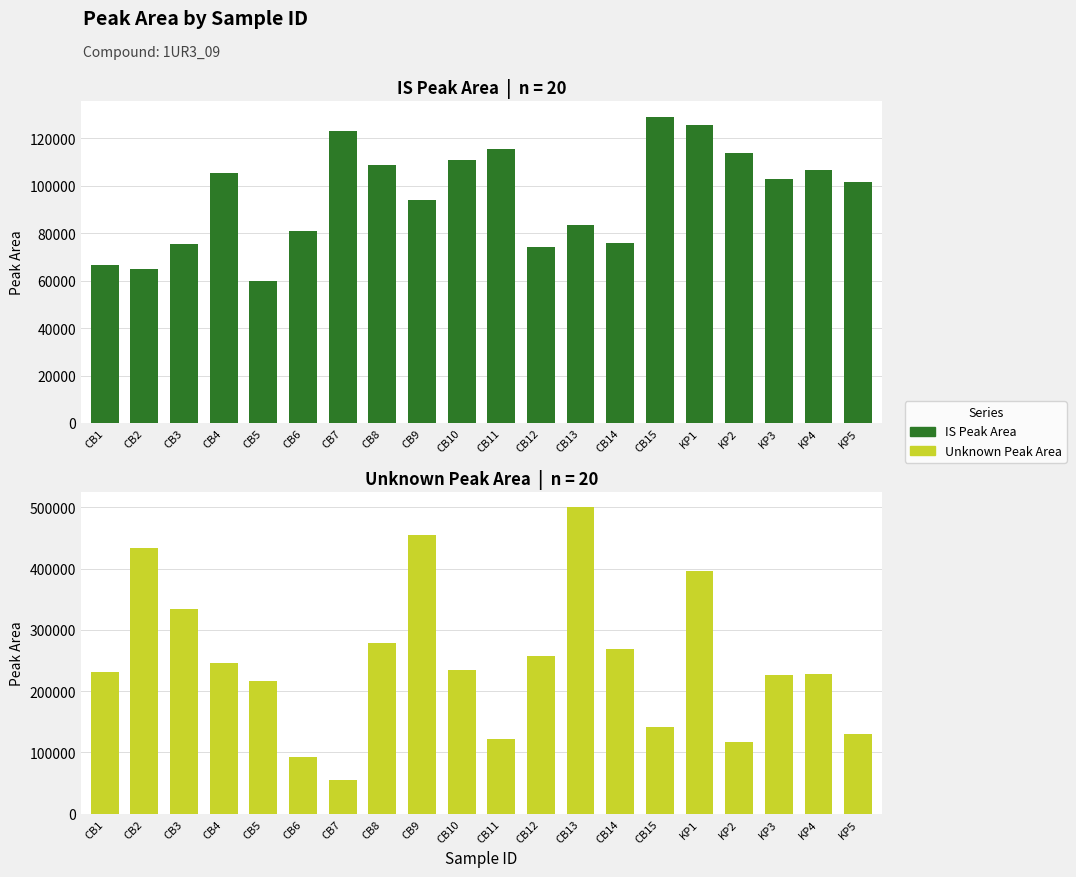

List the series in order of their peak value, lowest first.

IS Peak Area, Unknown Peak Area